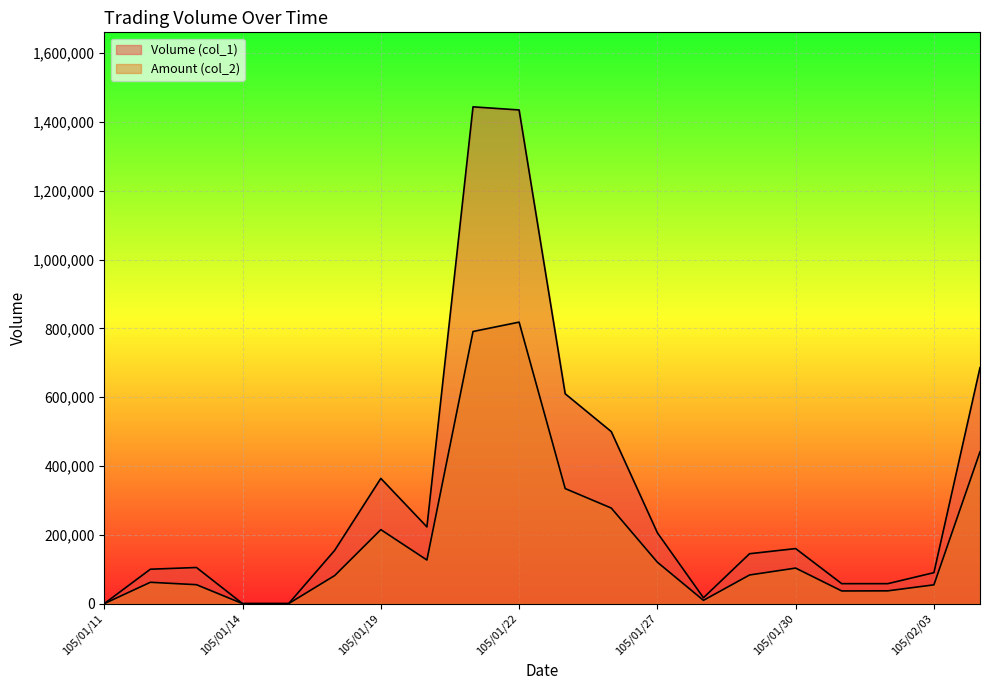

True or false: Amount (col_2) has a value of 790950 at 105/01/21.

True